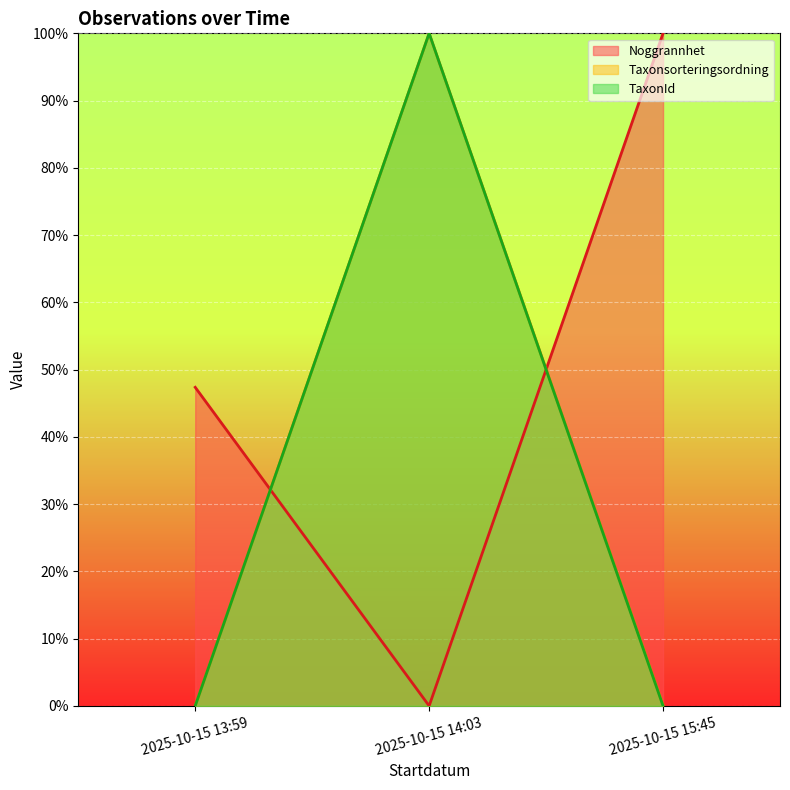

Which series has the widest spread of values?

Ost